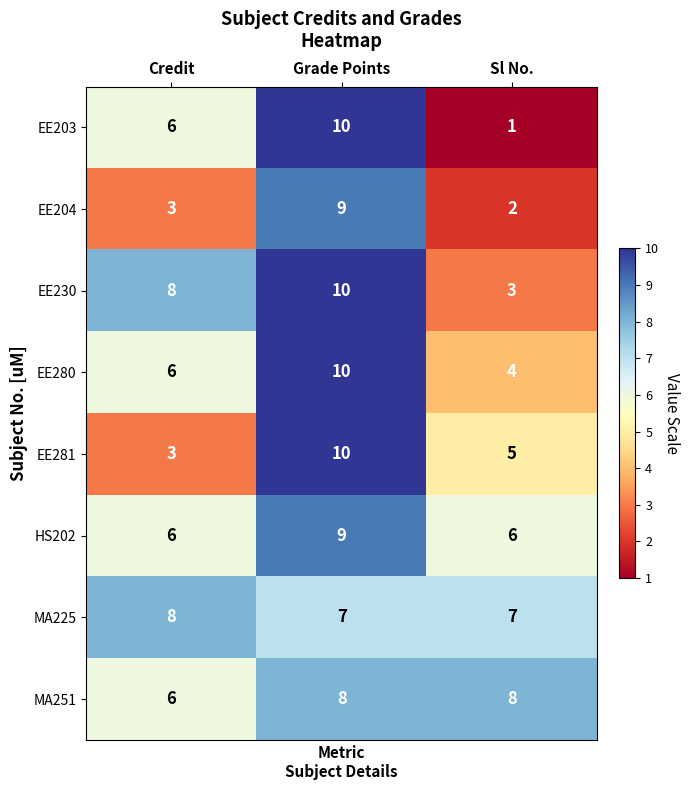

Is the value of MA225 at Credit greater than the value of HS202 at Credit?

Yes